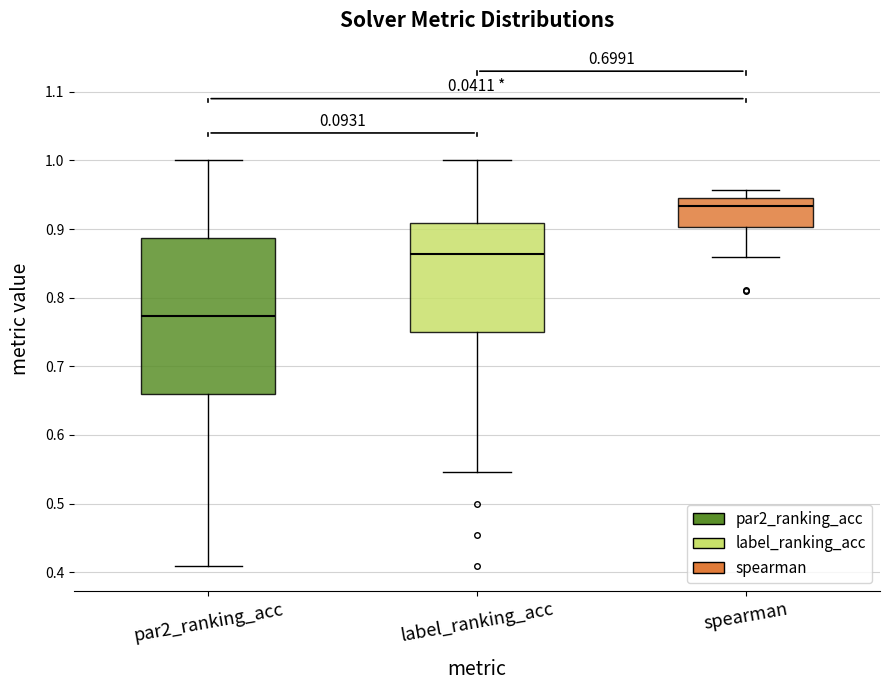

Reading left to right, transcribe this box plot: for each box, give where its median line is, the range the box spans, and where its two whiskers end, as read against the y-axis. The values are not printed on the chart, so give them approximately, as read against the axis.

par2_ranking_acc: median 0.77, box 0.66 to 0.89, whiskers 0.41 to 1.00
label_ranking_acc: median 0.86, box 0.75 to 0.91, whiskers 0.55 to 1.00
spearman: median 0.93, box 0.90 to 0.94, whiskers 0.86 to 0.96